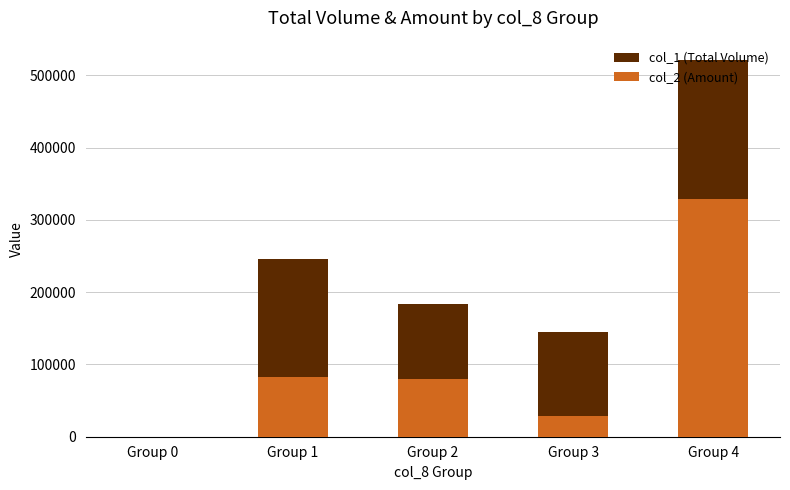

Count the number of categories in the chart.

5